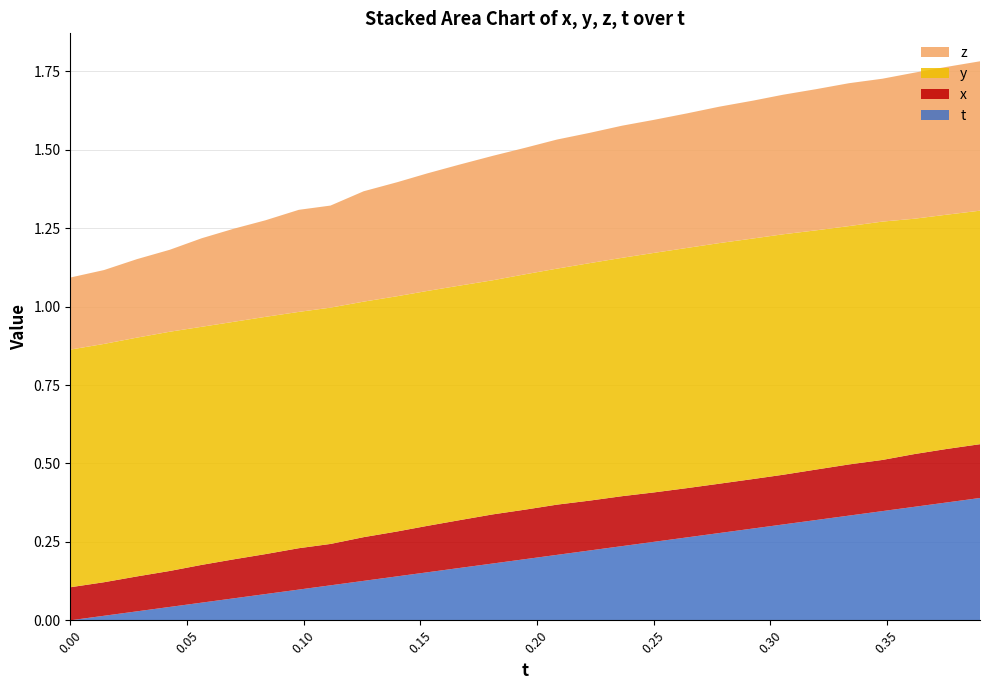

Reading right to left, list all the values displayed in this chart.

t: 0.4	0.4	0.4	0.3	0.3	0.3	0.3	0.3	0.3	0.3	0.3	0.2	0.2	0.2	0.2	0.2	0.2	0.2	0.1	0.1	0.1	0.1	0.1	0.1	0.1	0.0	0.0	0.0	0.0
x: 0.2	0.2	0.2	0.2	0.2	0.2	0.2	0.2	0.2	0.2	0.2	0.2	0.2	0.2	0.2	0.2	0.2	0.1	0.1	0.1	0.1	0.1	0.1	0.1	0.1	0.1	0.1	0.1	0.1
y: 0.7	0.7	0.8	0.8	0.8	0.8	0.8	0.8	0.8	0.8	0.8	0.8	0.8	0.8	0.8	0.7	0.7	0.7	0.8	0.8	0.8	0.8	0.8	0.8	0.8	0.8	0.8	0.8	0.8
z: 0.5	0.5	0.5	0.5	0.5	0.5	0.4	0.4	0.4	0.4	0.4	0.4	0.4	0.4	0.4	0.4	0.4	0.4	0.4	0.4	0.3	0.3	0.3	0.3	0.3	0.3	0.3	0.2	0.2